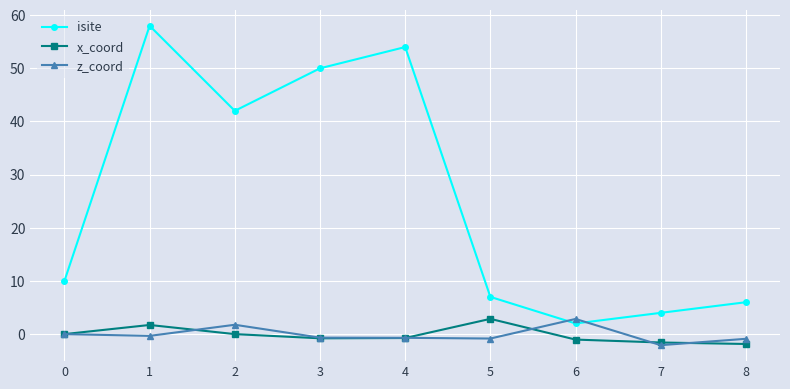

Between which two adjacent categories do z_coord and isite first intersect?

5 and 6